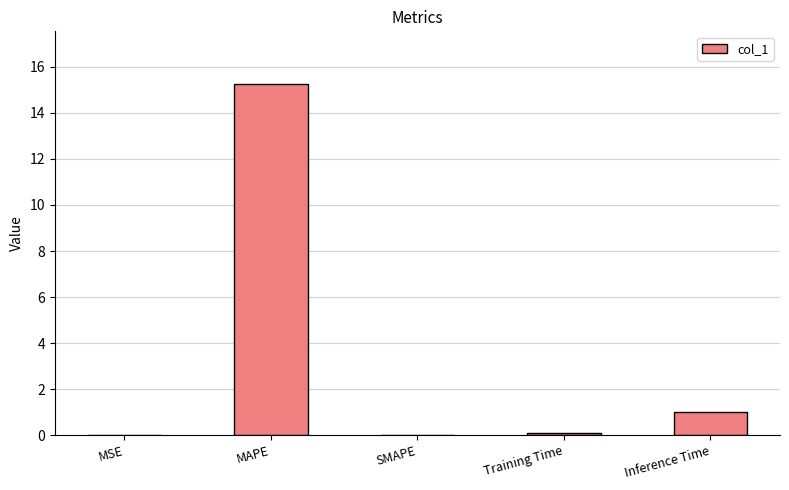

What is the sum of all values?

16.4